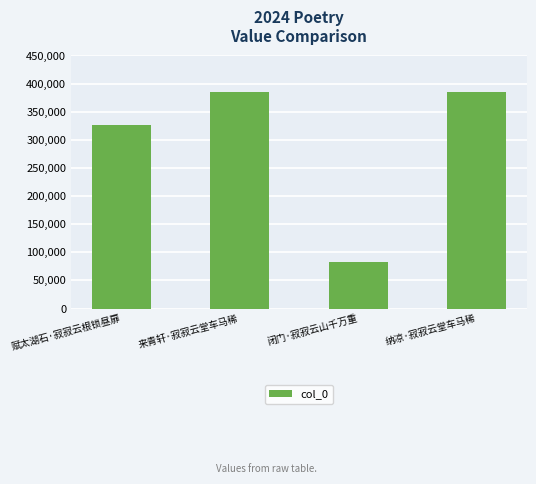

What is the ratio of the value at 赋太湖石·寂寂云根锁昼扉 to the value at 纳凉·寂寂云堂车马稀?

0.8